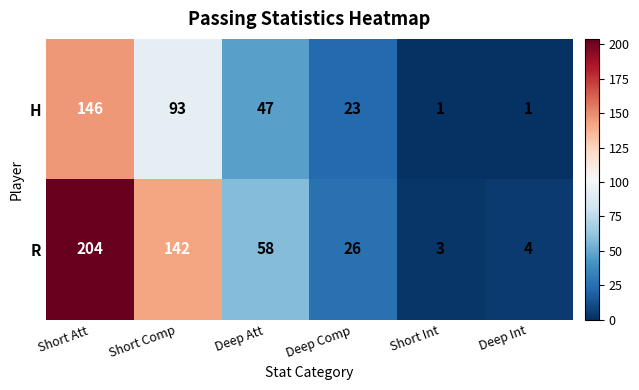

Count the H values in the range 1 to 93.

5